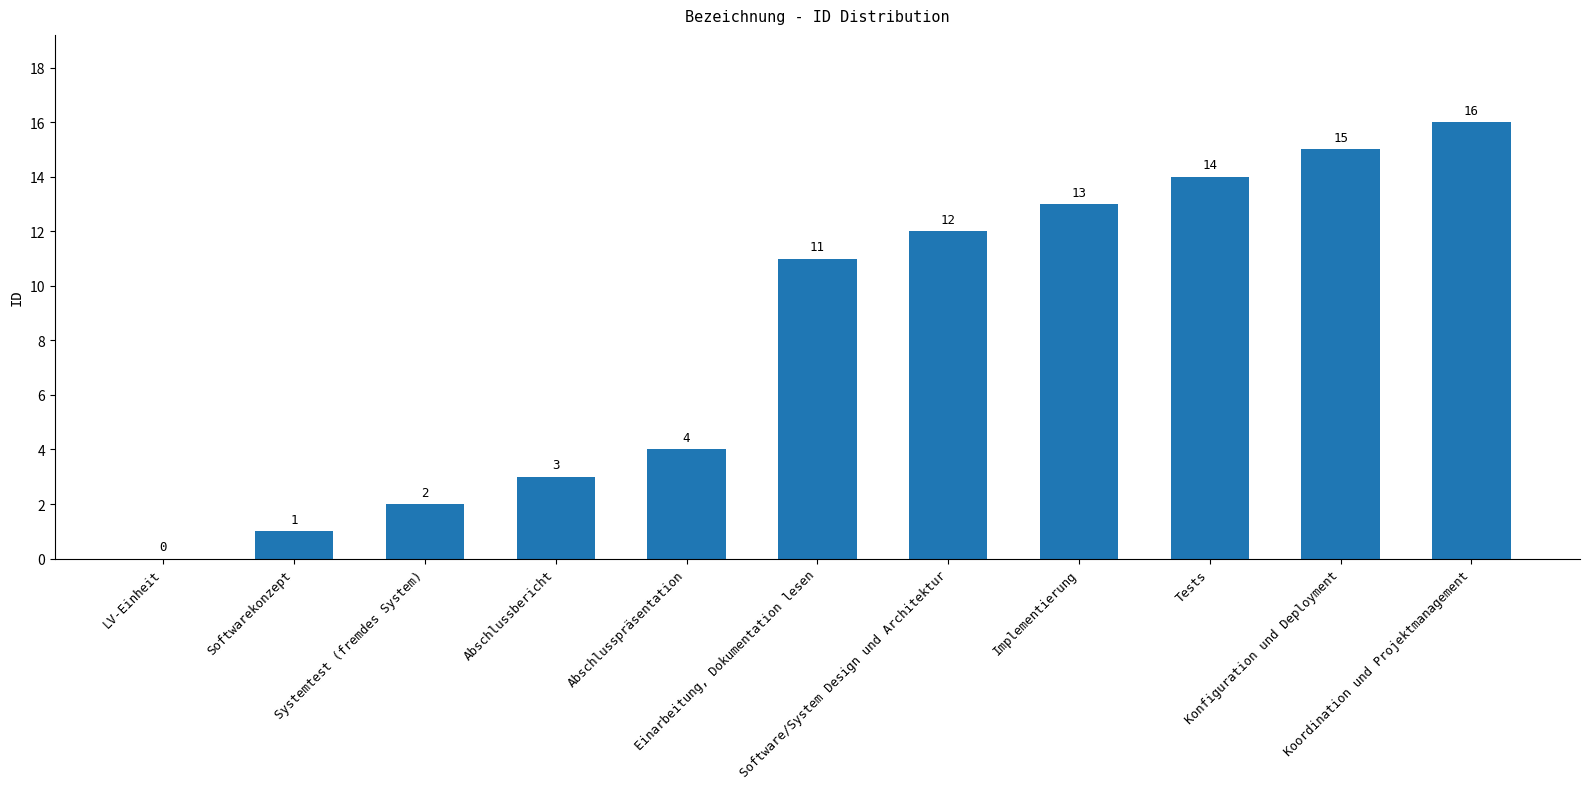

The chart shows a value of 18 at Einarbeitung, Dokumentation lesen. True or false?

False